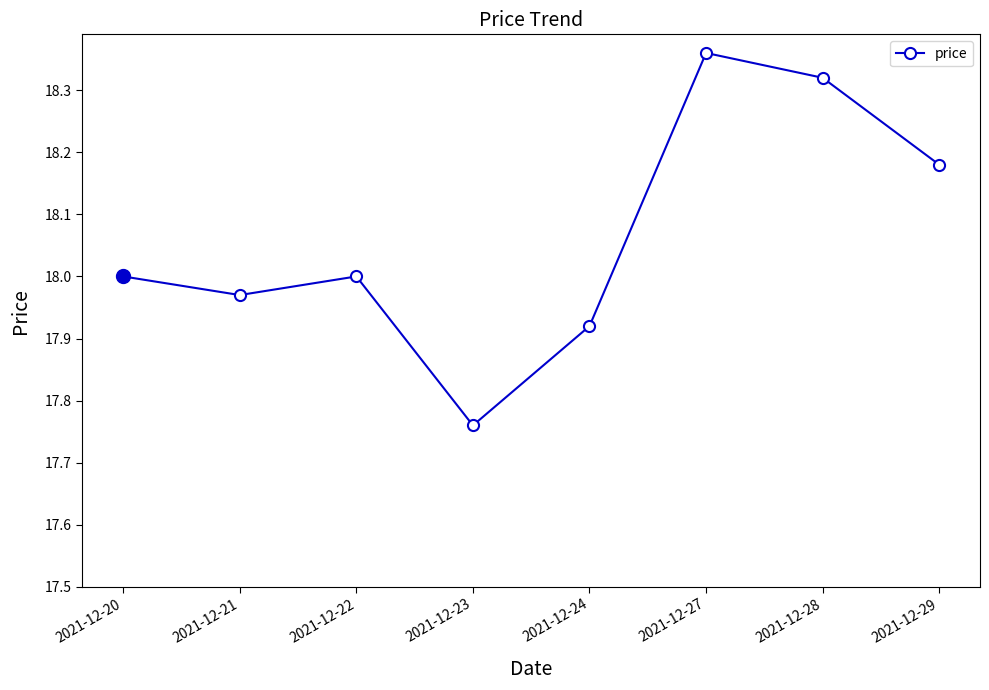

True or false: the data has more than 1 interior local peaks.

True